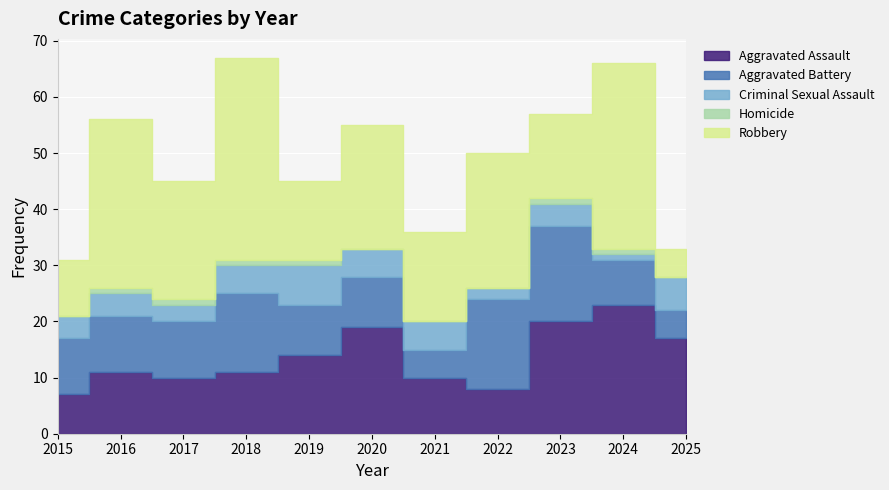

Is the value of Robbery at 2022 greater than the value of Criminal Sexual Assault at 2025?

Yes